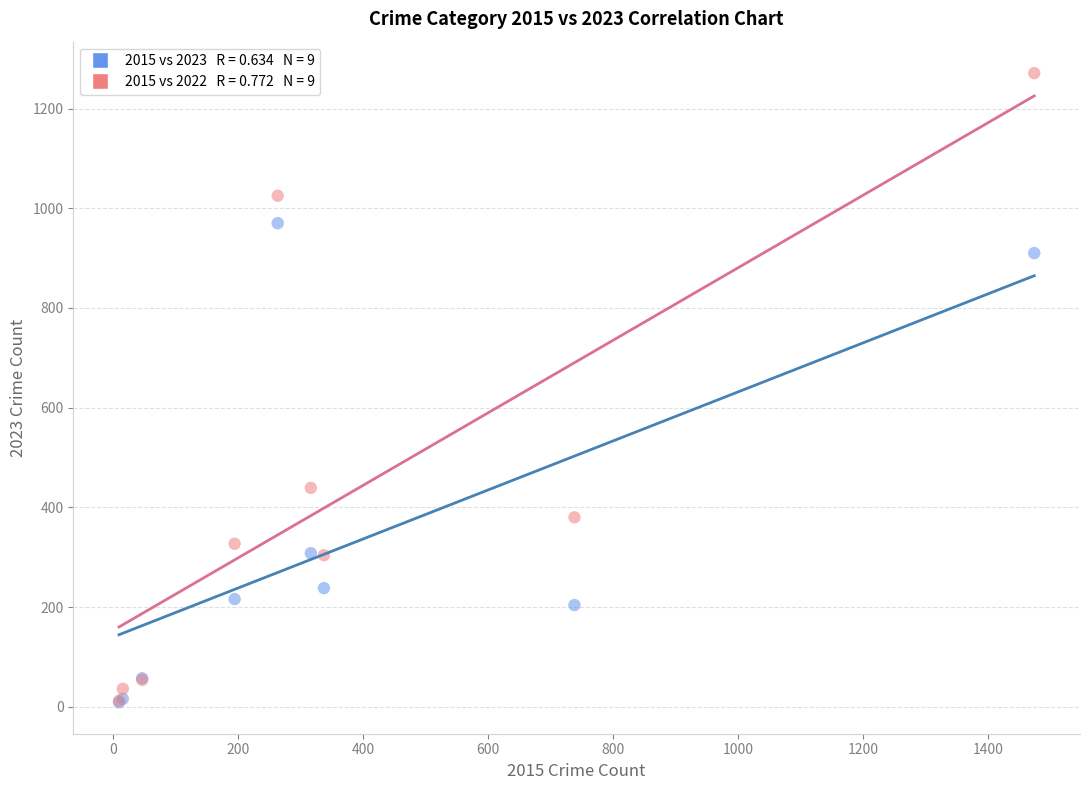

Across all series, what Y value is closest to 640?

439